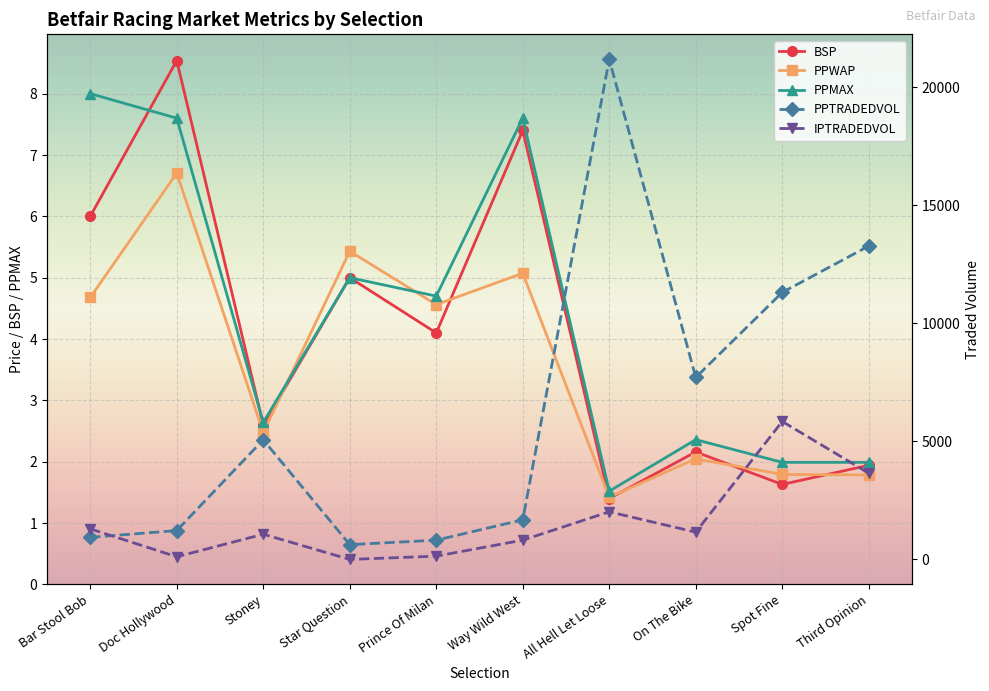

What is the maximum value for IPTRADEDVOL?

5845.0